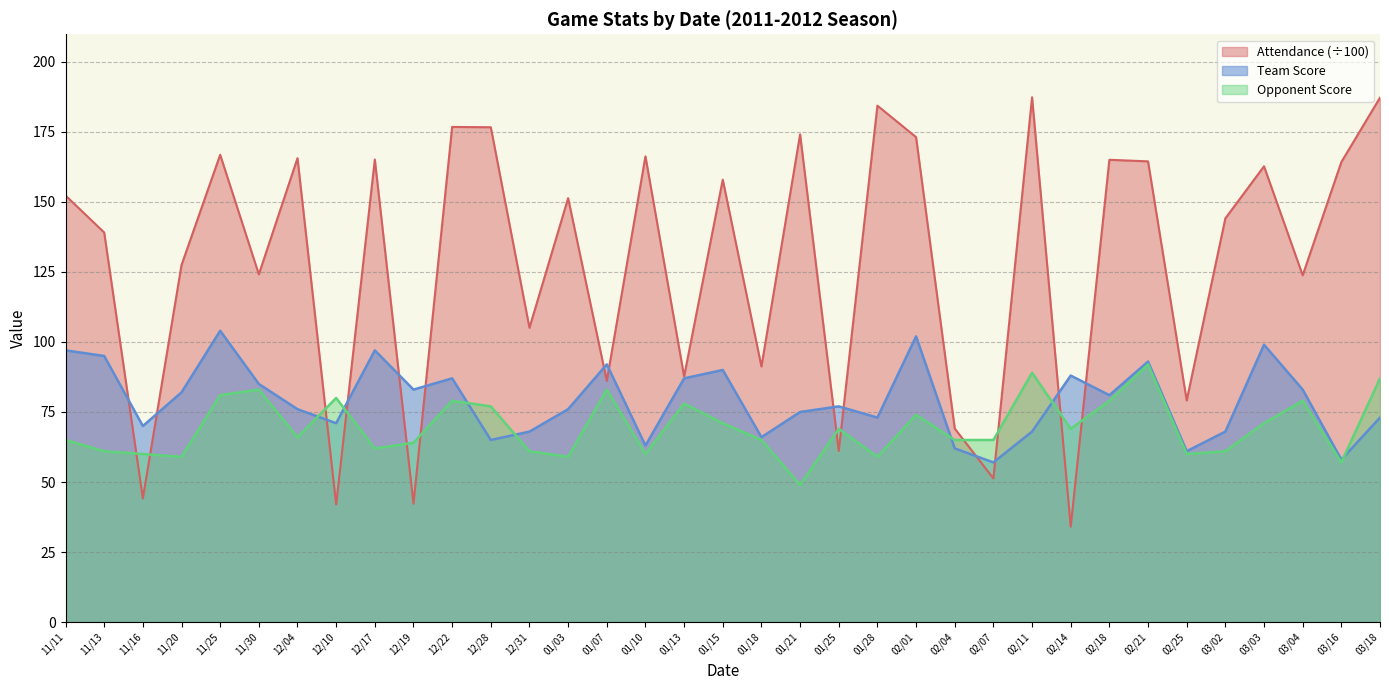

How many times do Team Score and Opponent Score cross each other?

7